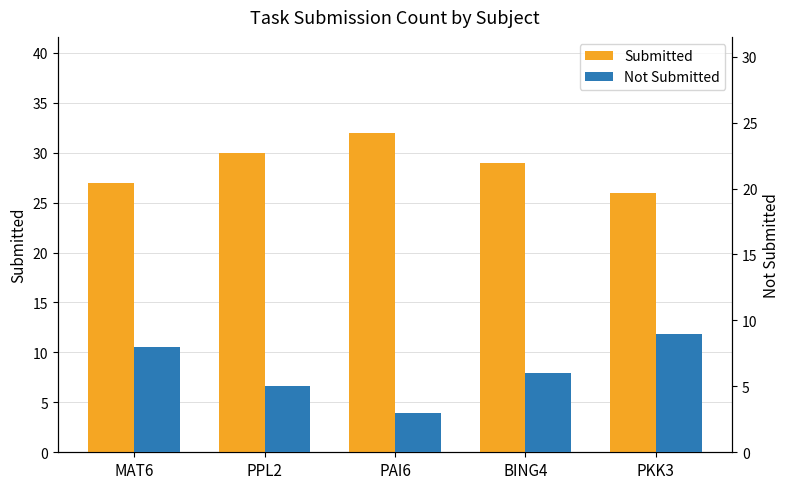

What is the minimum value for Submitted?

26